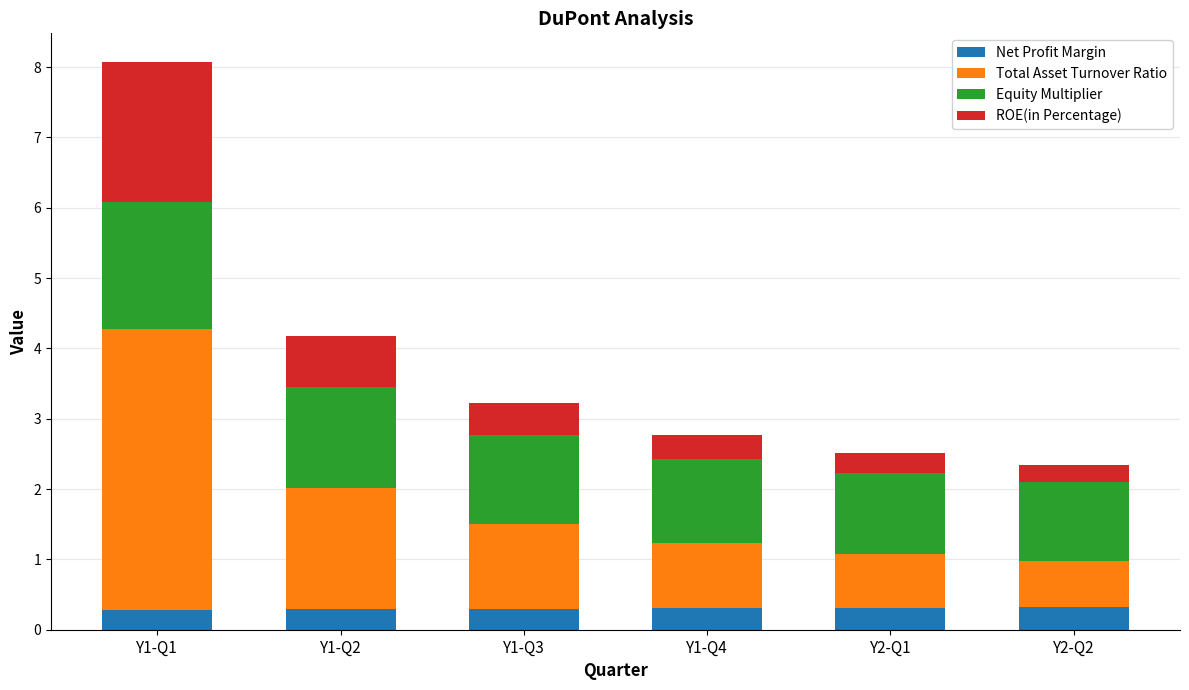

At which category is the sum across all series the highest?

Y1-Q1